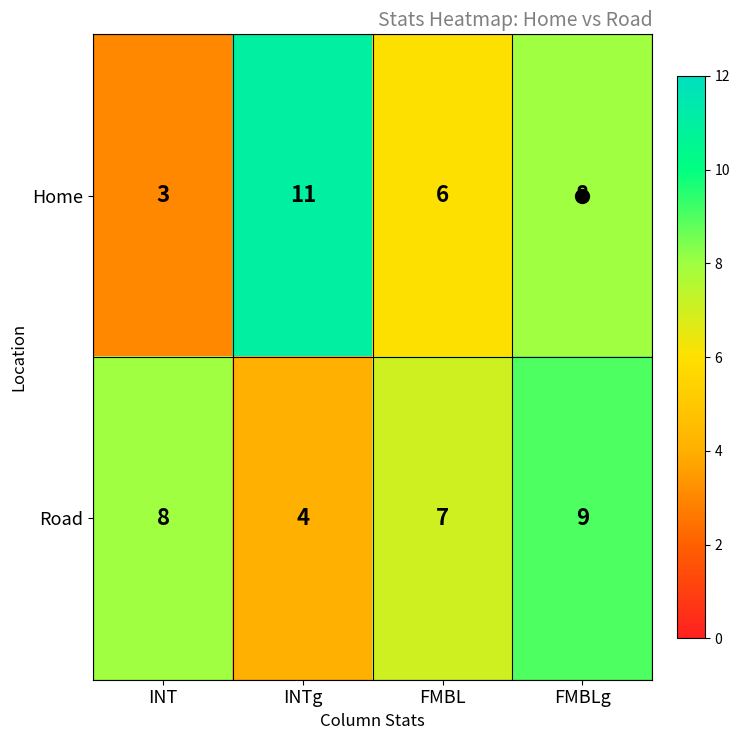

What is the average value of the Home series?

7